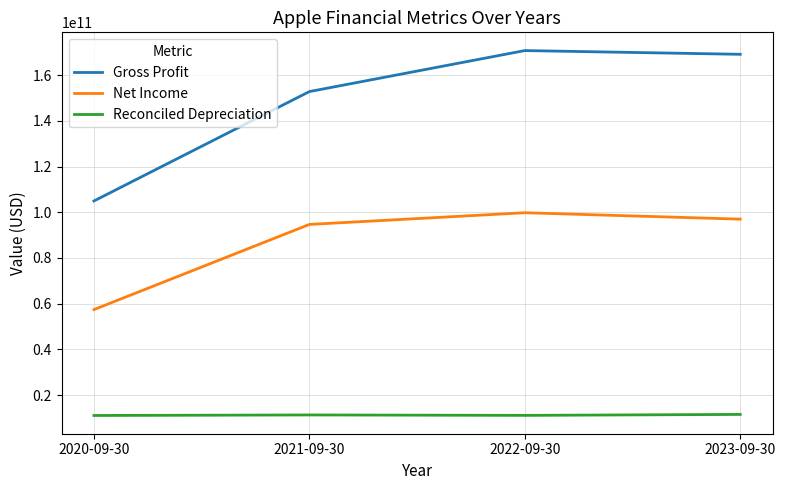

What is the minimum value for Reconciled Depreciation?

11056000000